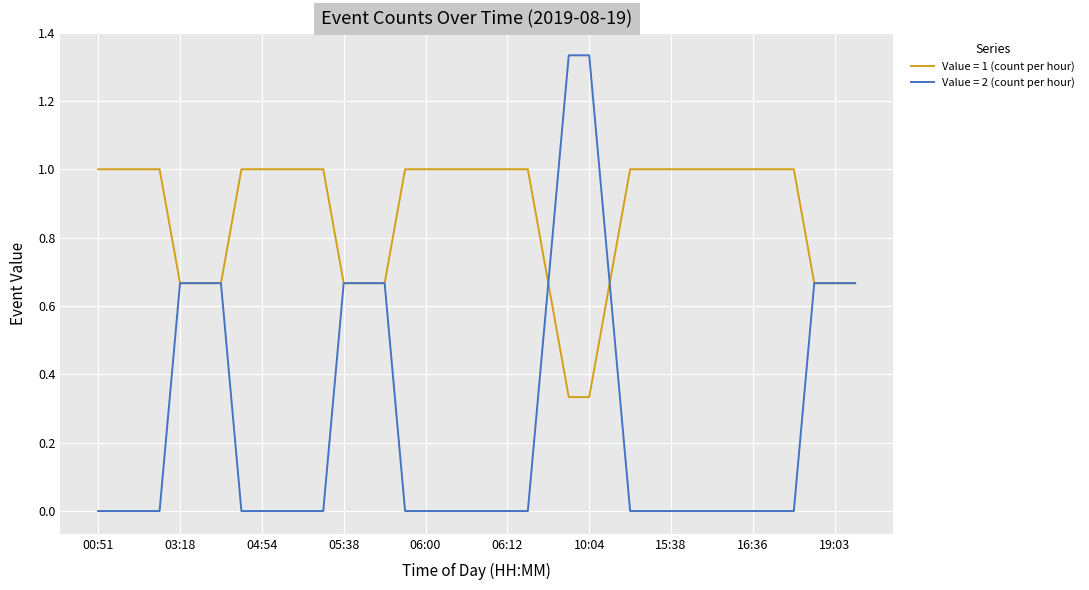

Which series has the largest range (max minus min)?

Value = 2 (count per hour)